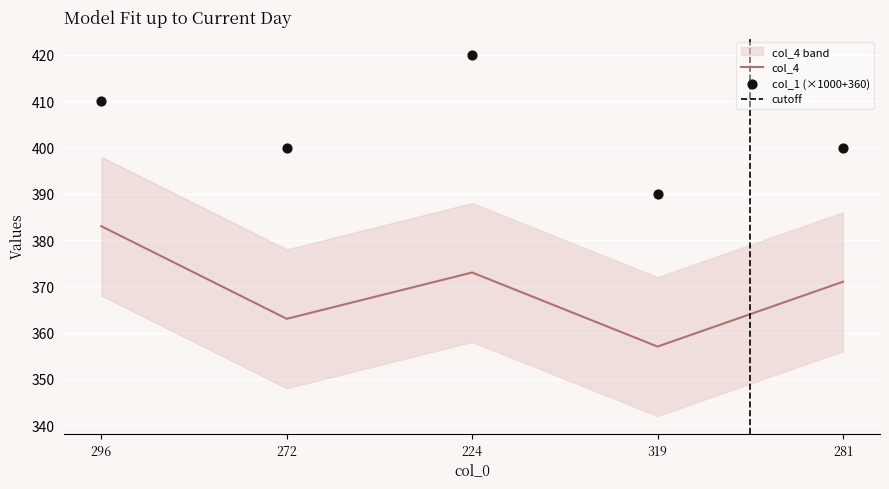

At how many categories does at least one series exceed 385?

5